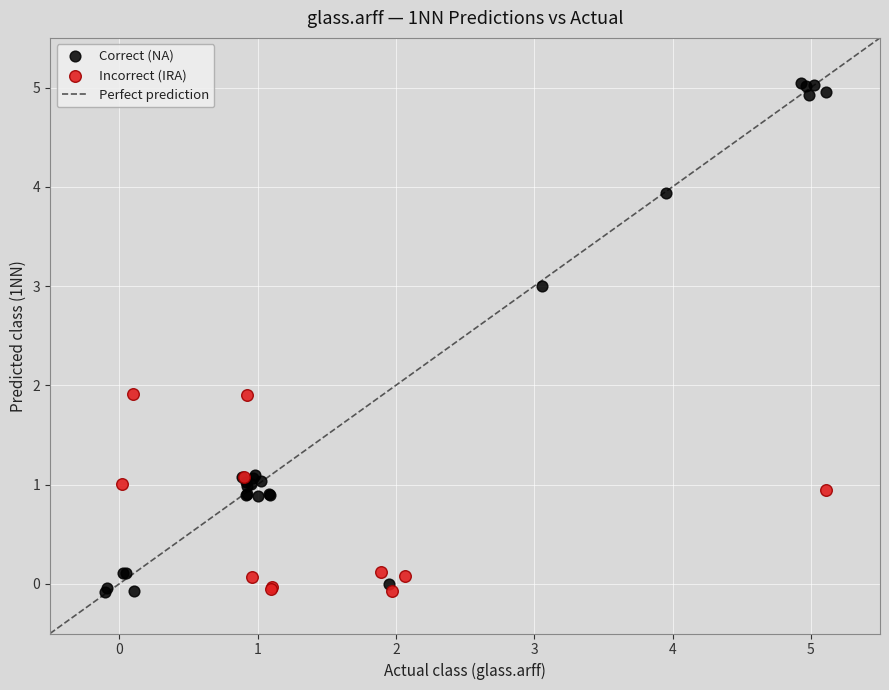

Which series has the widest spread of Y values?

Correct (NA)